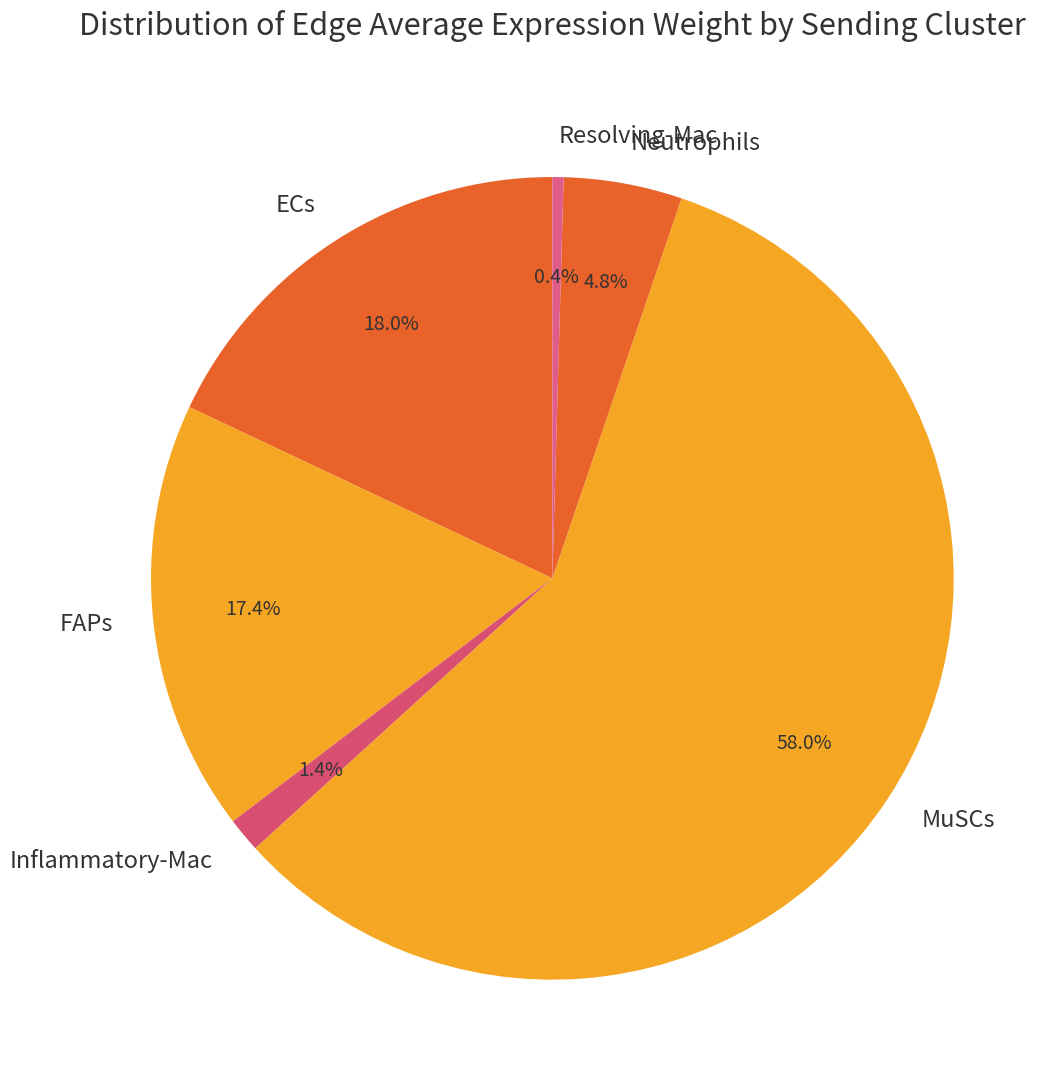

Which category has the biggest portion of the pie?

MuSCs